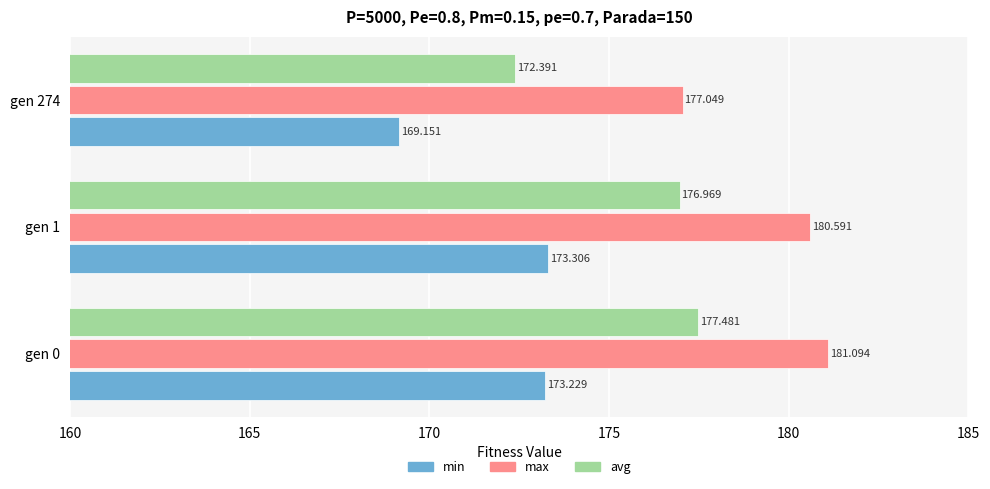

List the series in order of their overall mean, lowest first.

min, avg, max